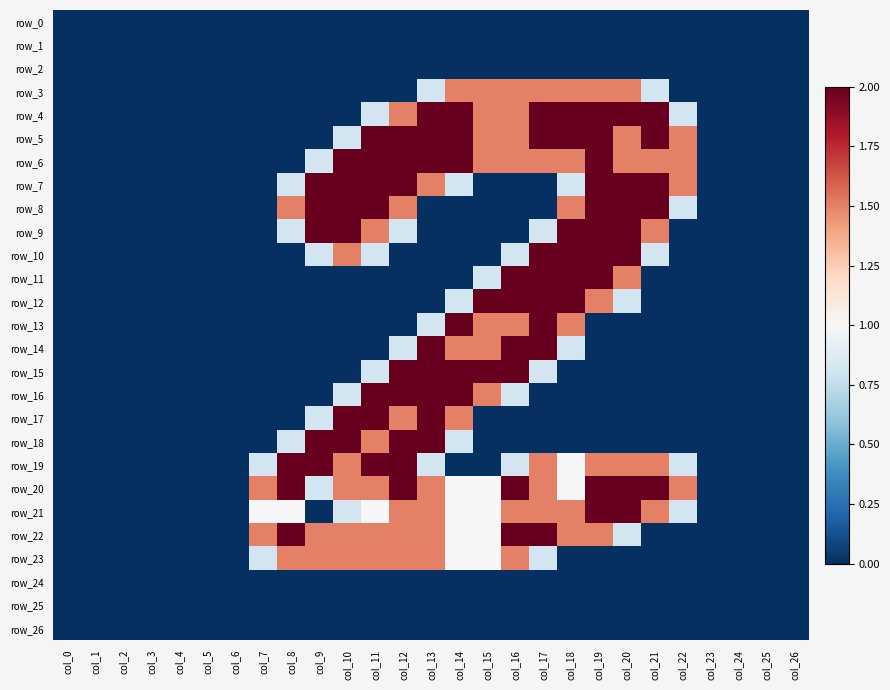

Which series has the largest range (max minus min)?

row_4